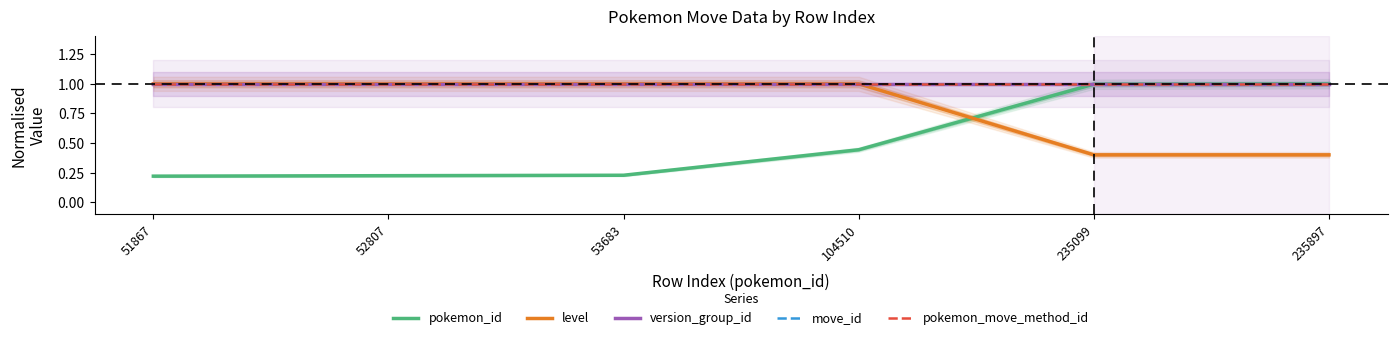

Is it true that level equals 1.0 at 104510?

True